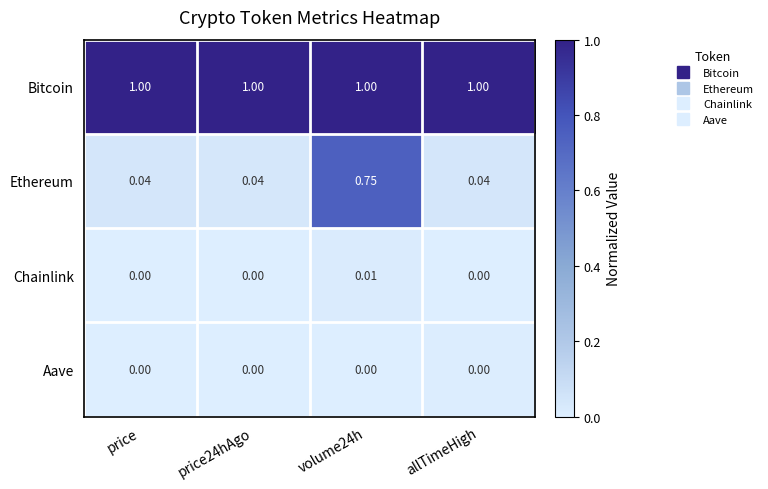

At which category is the sum across all series the highest?

volume24h